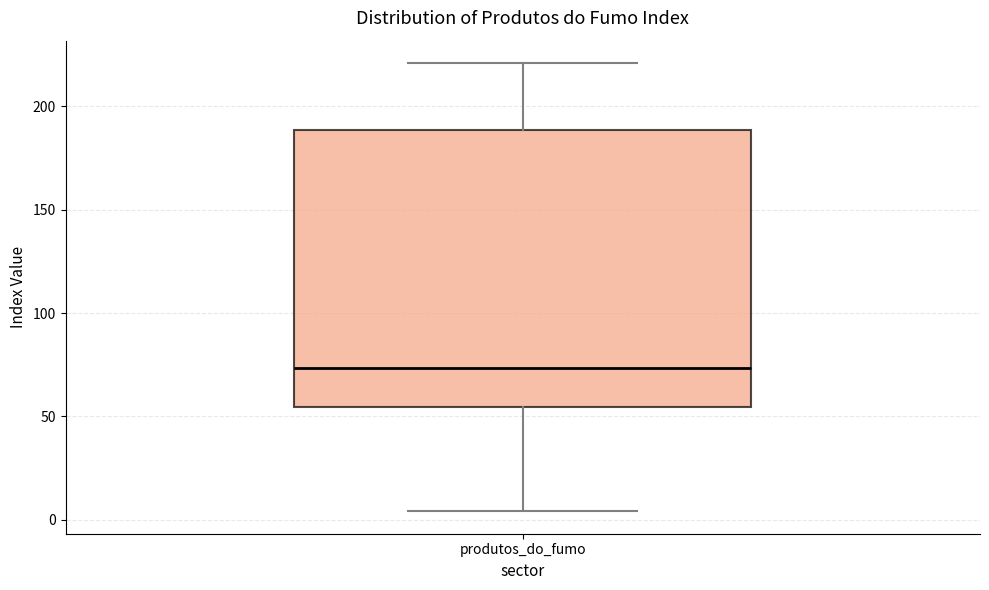

Transcribe this box plot: give where the median line is, the range the box spans, and where the two whiskers end, as read against the y-axis. The values are not printed on the chart, so give them approximately, as read against the axis.

median 75, box 55 to 190, whiskers 5 to 220